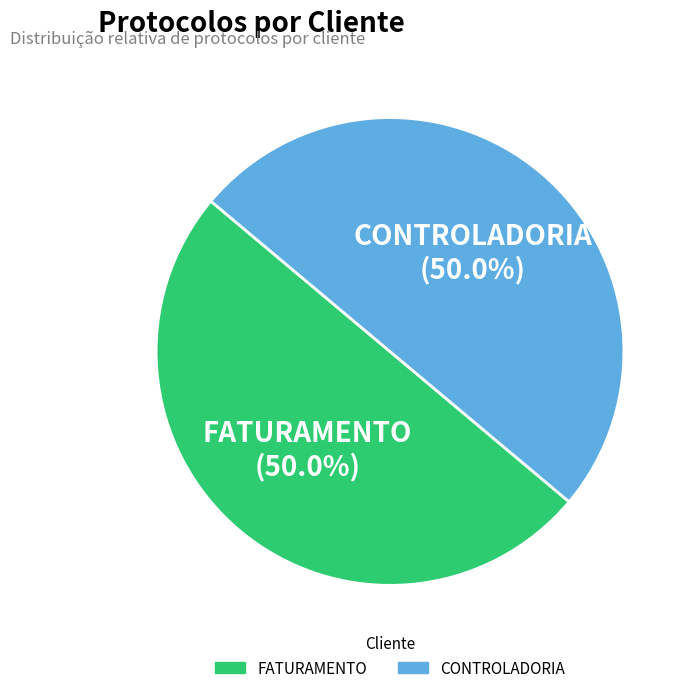

What percentage is the FATURAMENTO slice, to the nearest percent?

50%